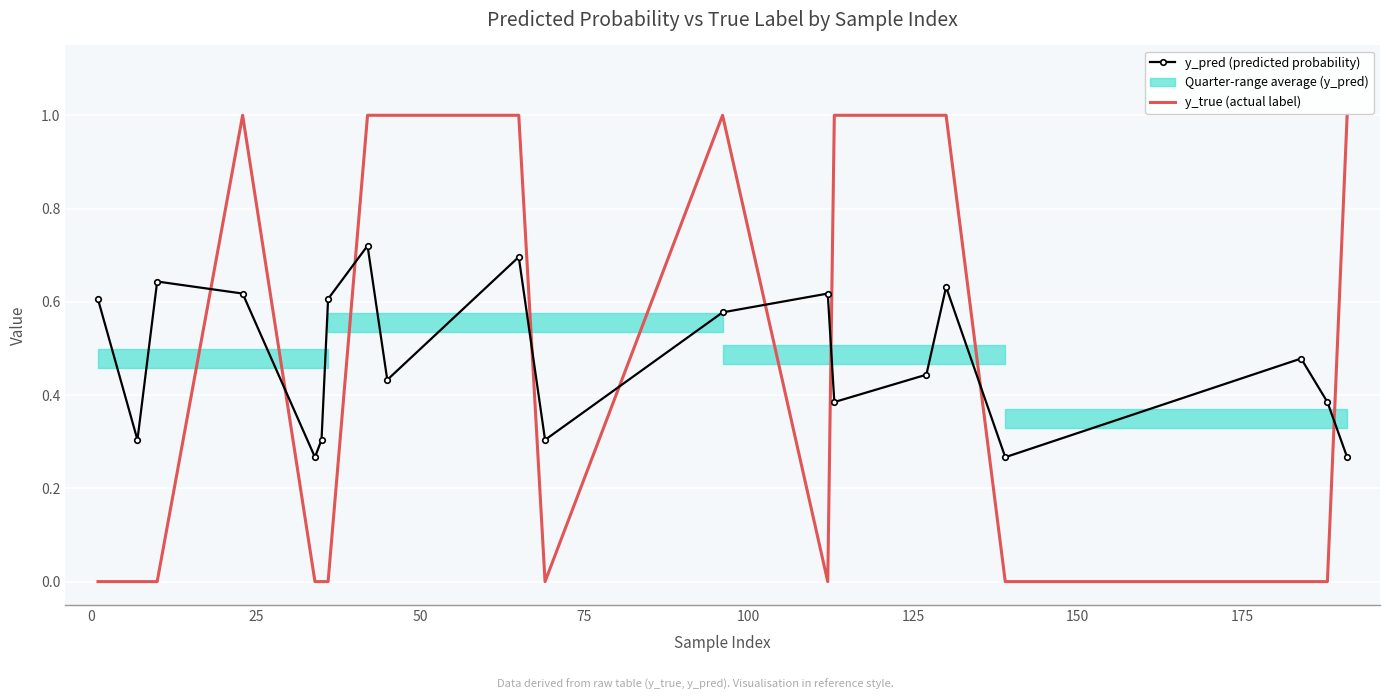

How many lines are shown in the chart?

2